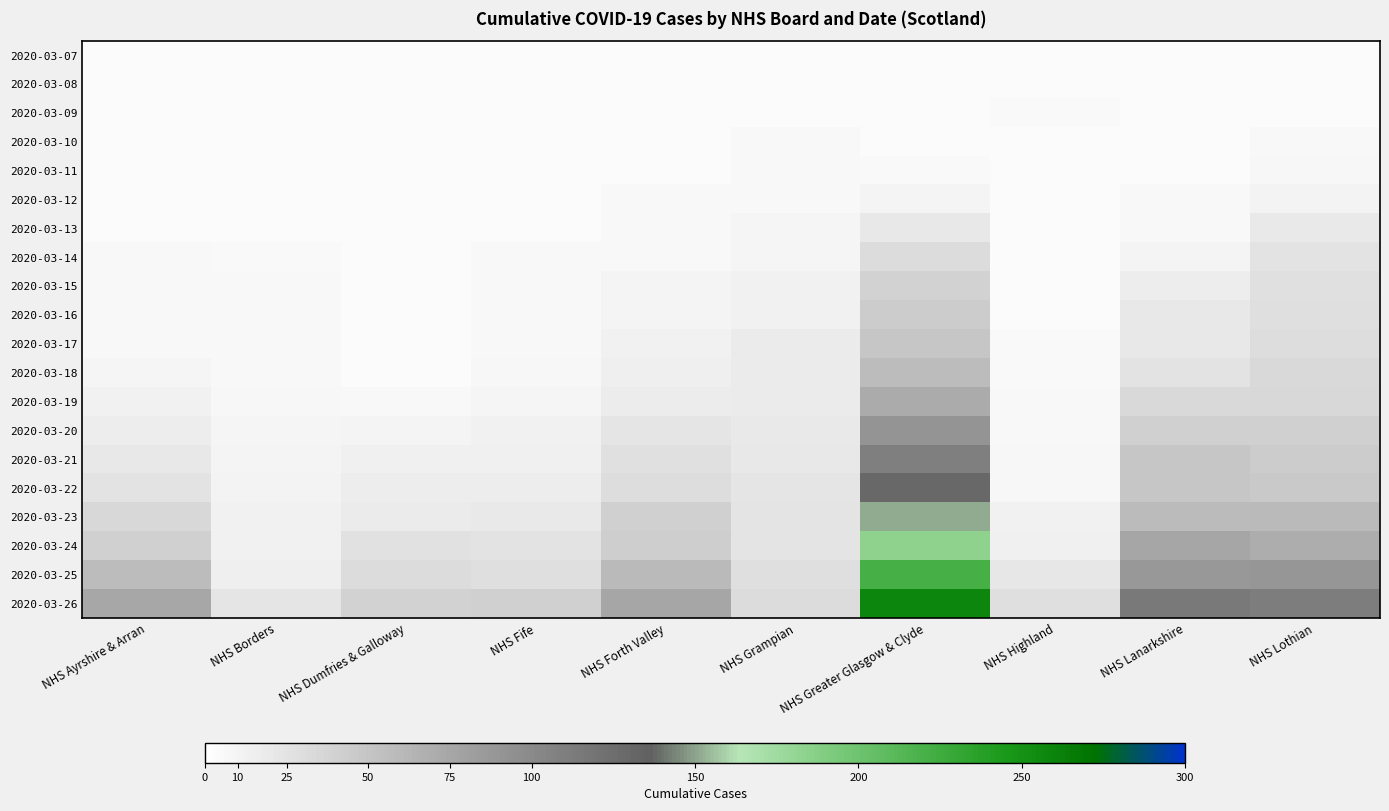

Reading right to left, what are all the values shown in this chart?

2020-03-07: NHS Lothian=4	NHS Lanarkshire=4	NHS Highland=4	NHS Greater Glasgow & Clyde=4	NHS Grampian=4	NHS Forth Valley=4	NHS Fife=4	NHS Dumfries & Galloway=4	NHS Borders=4	NHS Ayrshire & Arran=4
2020-03-08: NHS Lothian=4	NHS Lanarkshire=4	NHS Highland=4	NHS Greater Glasgow & Clyde=4	NHS Grampian=4	NHS Forth Valley=4	NHS Fife=4	NHS Dumfries & Galloway=4	NHS Borders=4	NHS Ayrshire & Arran=4
2020-03-09: NHS Lothian=4	NHS Lanarkshire=4	NHS Highland=5	NHS Greater Glasgow & Clyde=4	NHS Grampian=4	NHS Forth Valley=4	NHS Fife=4	NHS Dumfries & Galloway=4	NHS Borders=4	NHS Ayrshire & Arran=4
2020-03-10: NHS Lothian=7	NHS Lanarkshire=4	NHS Highland=4	NHS Greater Glasgow & Clyde=4	NHS Grampian=6	NHS Forth Valley=4	NHS Fife=4	NHS Dumfries & Galloway=4	NHS Borders=4	NHS Ayrshire & Arran=4
2020-03-11: NHS Lothian=8	NHS Lanarkshire=4	NHS Highland=4	NHS Greater Glasgow & Clyde=5	NHS Grampian=6	NHS Forth Valley=4	NHS Fife=4	NHS Dumfries & Galloway=4	NHS Borders=4	NHS Ayrshire & Arran=4
2020-03-12: NHS Lothian=11	NHS Lanarkshire=7	NHS Highland=4	NHS Greater Glasgow & Clyde=10	NHS Grampian=7	NHS Forth Valley=6	NHS Fife=4	NHS Dumfries & Galloway=4	NHS Borders=4	NHS Ayrshire & Arran=4
2020-03-13: NHS Lothian=19	NHS Lanarkshire=7	NHS Highland=4	NHS Greater Glasgow & Clyde=20	NHS Grampian=9	NHS Forth Valley=6	NHS Fife=4	NHS Dumfries & Galloway=4	NHS Borders=4	NHS Ayrshire & Arran=4
2020-03-14: NHS Lothian=25	NHS Lanarkshire=10	NHS Highland=4	NHS Greater Glasgow & Clyde=31	NHS Grampian=9	NHS Forth Valley=6	NHS Fife=6	NHS Dumfries & Galloway=4	NHS Borders=5	NHS Ayrshire & Arran=6
2020-03-15: NHS Lothian=28	NHS Lanarkshire=16	NHS Highland=4	NHS Greater Glasgow & Clyde=39	NHS Grampian=12	NHS Forth Valley=10	NHS Fife=7	NHS Dumfries & Galloway=4	NHS Borders=7	NHS Ayrshire & Arran=6
2020-03-16: NHS Lothian=29	NHS Lanarkshire=20	NHS Highland=4	NHS Greater Glasgow & Clyde=44	NHS Grampian=12	NHS Forth Valley=10	NHS Fife=7	NHS Dumfries & Galloway=4	NHS Borders=7	NHS Ayrshire & Arran=6
2020-03-17: NHS Lothian=30	NHS Lanarkshire=21	NHS Highland=5	NHS Greater Glasgow & Clyde=49	NHS Grampian=18	NHS Forth Valley=12	NHS Fife=7	NHS Dumfries & Galloway=4	NHS Borders=7	NHS Ayrshire & Arran=6
2020-03-18: NHS Lothian=33	NHS Lanarkshire=25	NHS Highland=5	NHS Greater Glasgow & Clyde=57	NHS Grampian=18	NHS Forth Valley=15	NHS Fife=8	NHS Dumfries & Galloway=4	NHS Borders=7	NHS Ayrshire & Arran=9
2020-03-19: NHS Lothian=35	NHS Lanarkshire=33	NHS Highland=6	NHS Greater Glasgow & Clyde=71	NHS Grampian=18	NHS Forth Valley=17	NHS Fife=9	NHS Dumfries & Galloway=6	NHS Borders=8	NHS Ayrshire & Arran=12
2020-03-20: NHS Lothian=40	NHS Lanarkshire=41	NHS Highland=6	NHS Greater Glasgow & Clyde=91	NHS Grampian=19	NHS Forth Valley=23	NHS Fife=12	NHS Dumfries & Galloway=10	NHS Borders=9	NHS Ayrshire & Arran=16
2020-03-21: NHS Lothian=44	NHS Lanarkshire=49	NHS Highland=8	NHS Greater Glasgow & Clyde=110	NHS Grampian=20	NHS Forth Valley=27	NHS Fife=13	NHS Dumfries & Galloway=13	NHS Borders=10	NHS Ayrshire & Arran=21
2020-03-22: NHS Lothian=46	NHS Lanarkshire=49	NHS Highland=8	NHS Greater Glasgow & Clyde=130	NHS Grampian=23	NHS Forth Valley=30	NHS Fife=16	NHS Dumfries & Galloway=16	NHS Borders=11	NHS Ayrshire & Arran=25
2020-03-23: NHS Lothian=59	NHS Lanarkshire=58	NHS Highland=12	NHS Greater Glasgow & Clyde=152	NHS Grampian=24	NHS Forth Valley=40	NHS Fife=19	NHS Dumfries & Galloway=18	NHS Borders=12	NHS Ayrshire & Arran=34
2020-03-24: NHS Lothian=70	NHS Lanarkshire=75	NHS Highland=13	NHS Greater Glasgow & Clyde=183	NHS Grampian=24	NHS Forth Valley=43	NHS Fife=25	NHS Dumfries & Galloway=26	NHS Borders=12	NHS Ayrshire & Arran=41
2020-03-25: NHS Lothian=88	NHS Lanarkshire=87	NHS Highland=22	NHS Greater Glasgow & Clyde=221	NHS Grampian=29	NHS Forth Valley=59	NHS Fife=29	NHS Dumfries & Galloway=31	NHS Borders=15	NHS Ayrshire & Arran=57
2020-03-26: NHS Lothian=111	NHS Lanarkshire=114	NHS Highland=29	NHS Greater Glasgow & Clyde=258	NHS Grampian=31	NHS Forth Valley=75	NHS Fife=40	NHS Dumfries & Galloway=39	NHS Borders=23	NHS Ayrshire & Arran=74